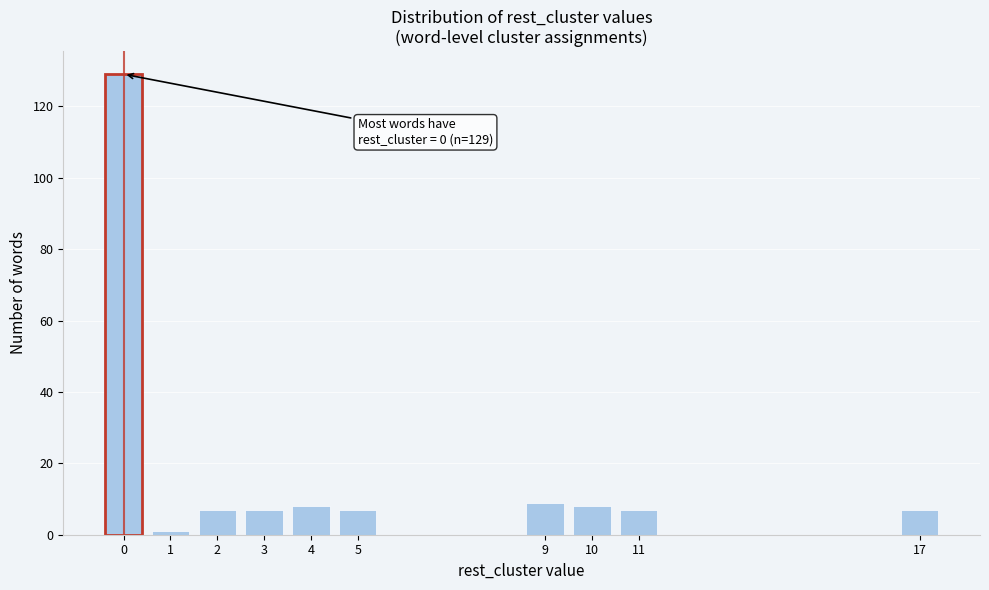

Reading left to right, extract all data points from this chart.

0=129	1=1	2=7	3=7	4=8	5=7	9=9	10=8	11=7	17=7